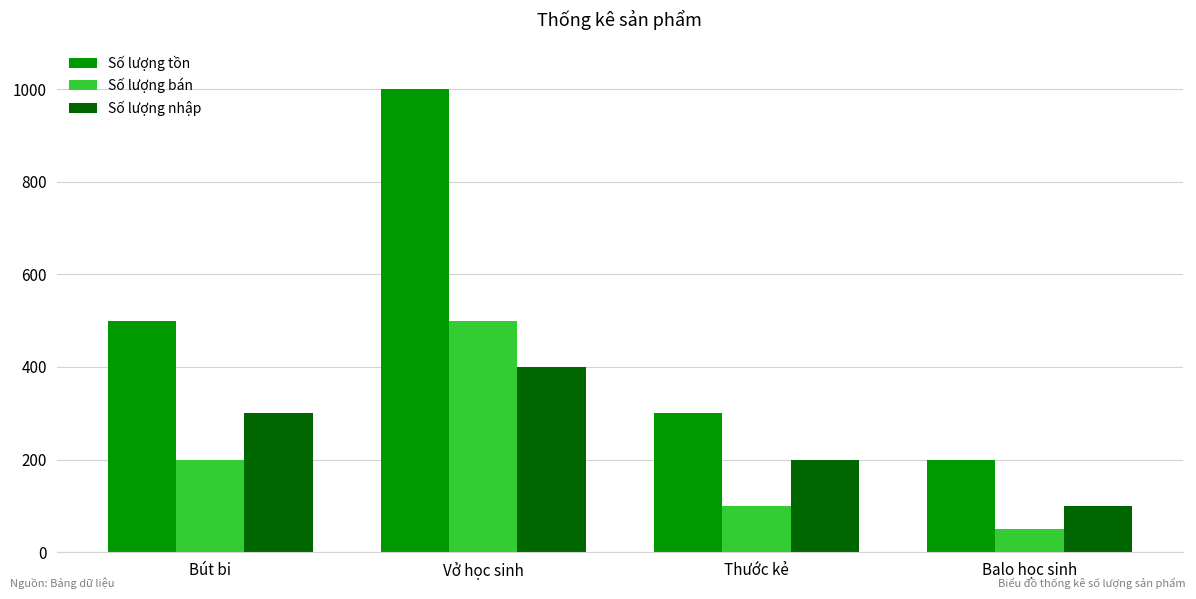

At which category is the sum across all series the highest?

Vở học sinh